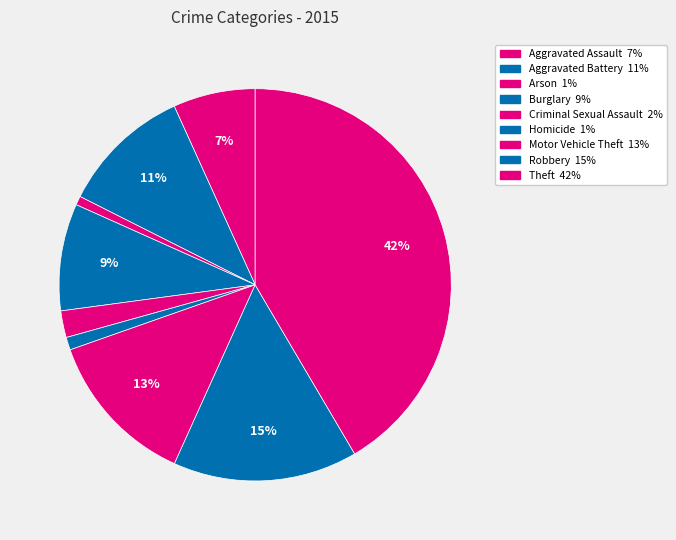

Count the number of slices in the pie.

9